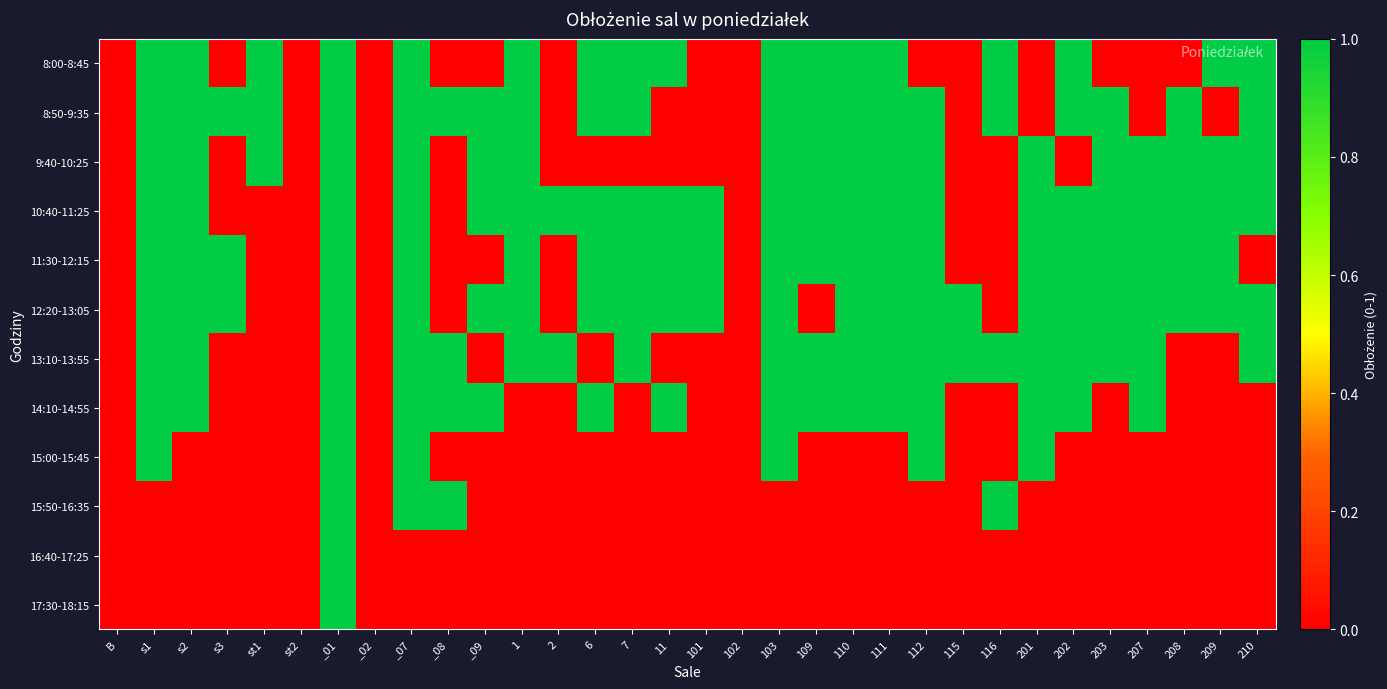

Reading left to right, extract all data points from this chart.

8:00-8:45: B=0	s1=1	s2=1	s3=0	st1=1	st2=0	_01=1	_02=0	_07=1	_08=0	_09=0	1=1	2=0	6=1	7=1	11=1	101=0	102=0	103=1	109=1	110=1	111=1	112=0	115=0	116=1	201=0	202=1	203=0	207=0	208=0	209=1	210=1
8:50-9:35: B=0	s1=1	s2=1	s3=1	st1=1	st2=0	_01=1	_02=0	_07=1	_08=1	_09=1	1=1	2=0	6=1	7=1	11=0	101=0	102=0	103=1	109=1	110=1	111=1	112=1	115=0	116=1	201=0	202=1	203=1	207=0	208=1	209=0	210=1
9:40-10:25: B=0	s1=1	s2=1	s3=0	st1=1	st2=0	_01=1	_02=0	_07=1	_08=0	_09=1	1=1	2=0	6=0	7=0	11=0	101=0	102=0	103=1	109=1	110=1	111=1	112=1	115=0	116=0	201=1	202=0	203=1	207=1	208=1	209=1	210=1
10:40-11:25: B=0	s1=1	s2=1	s3=0	st1=0	st2=0	_01=1	_02=0	_07=1	_08=0	_09=1	1=1	2=1	6=1	7=1	11=1	101=1	102=0	103=1	109=1	110=1	111=1	112=1	115=0	116=0	201=1	202=1	203=1	207=1	208=1	209=1	210=1
11:30-12:15: B=0	s1=1	s2=1	s3=1	st1=0	st2=0	_01=1	_02=0	_07=1	_08=0	_09=0	1=1	2=0	6=1	7=1	11=1	101=1	102=0	103=1	109=1	110=1	111=1	112=1	115=0	116=0	201=1	202=1	203=1	207=1	208=1	209=1	210=0
12:20-13:05: B=0	s1=1	s2=1	s3=1	st1=0	st2=0	_01=1	_02=0	_07=1	_08=0	_09=1	1=1	2=0	6=1	7=1	11=1	101=1	102=0	103=1	109=0	110=1	111=1	112=1	115=1	116=0	201=1	202=1	203=1	207=1	208=1	209=1	210=1
13:10-13:55: B=0	s1=1	s2=1	s3=0	st1=0	st2=0	_01=1	_02=0	_07=1	_08=1	_09=0	1=1	2=1	6=0	7=1	11=0	101=0	102=0	103=1	109=1	110=1	111=1	112=1	115=1	116=1	201=1	202=1	203=1	207=1	208=0	209=0	210=1
14:10-14:55: B=0	s1=1	s2=1	s3=0	st1=0	st2=0	_01=1	_02=0	_07=1	_08=1	_09=1	1=0	2=0	6=1	7=0	11=1	101=0	102=0	103=1	109=1	110=1	111=1	112=1	115=0	116=0	201=1	202=1	203=0	207=1	208=0	209=0	210=0
15:00-15:45: B=0	s1=1	s2=0	s3=0	st1=0	st2=0	_01=1	_02=0	_07=1	_08=0	_09=0	1=0	2=0	6=0	7=0	11=0	101=0	102=0	103=1	109=0	110=0	111=0	112=1	115=0	116=0	201=1	202=0	203=0	207=0	208=0	209=0	210=0
15:50-16:35: B=0	s1=0	s2=0	s3=0	st1=0	st2=0	_01=1	_02=0	_07=1	_08=1	_09=0	1=0	2=0	6=0	7=0	11=0	101=0	102=0	103=0	109=0	110=0	111=0	112=0	115=0	116=1	201=0	202=0	203=0	207=0	208=0	209=0	210=0
16:40-17:25: B=0	s1=0	s2=0	s3=0	st1=0	st2=0	_01=1	_02=0	_07=0	_08=0	_09=0	1=0	2=0	6=0	7=0	11=0	101=0	102=0	103=0	109=0	110=0	111=0	112=0	115=0	116=0	201=0	202=0	203=0	207=0	208=0	209=0	210=0
17:30-18:15: B=0	s1=0	s2=0	s3=0	st1=0	st2=0	_01=1	_02=0	_07=0	_08=0	_09=0	1=0	2=0	6=0	7=0	11=0	101=0	102=0	103=0	109=0	110=0	111=0	112=0	115=0	116=0	201=0	202=0	203=0	207=0	208=0	209=0	210=0